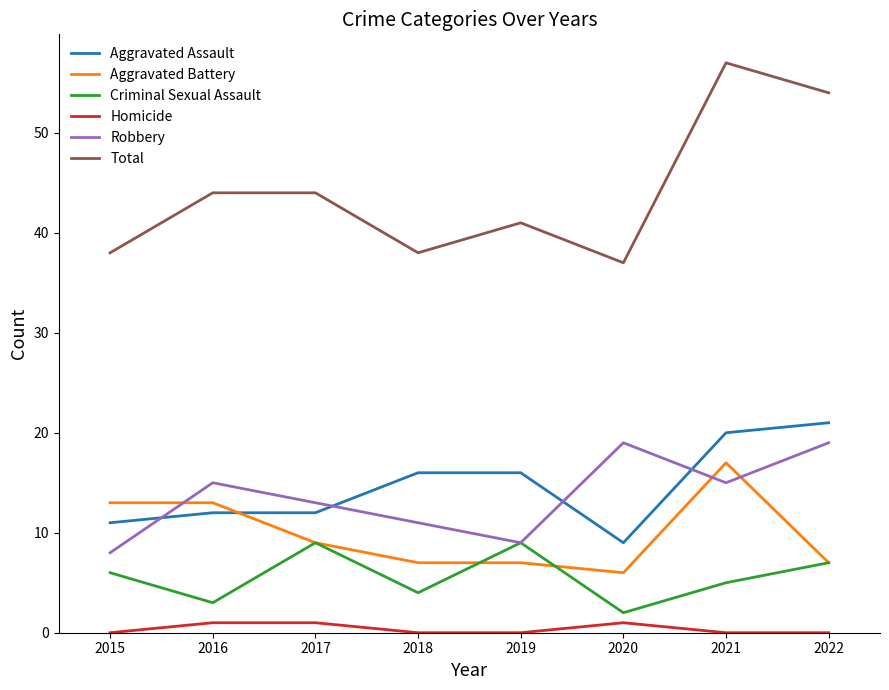

After their last crossing, which series has the higher values: Aggravated Battery or Aggravated Assault?

Aggravated Assault